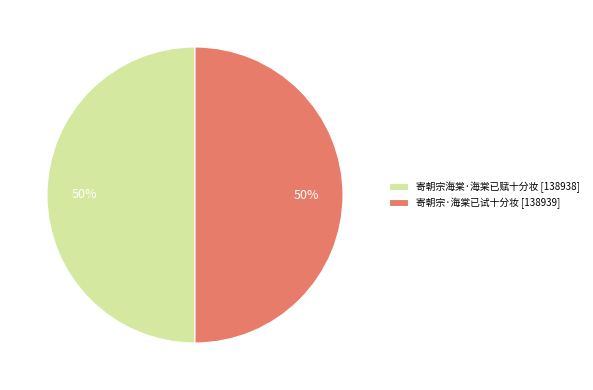

Combined, do 寄朝宗·海棠已试十分妆 [138939] and 寄朝宗海棠·海棠已赋十分妆 [138938] account for over 50%?

Yes